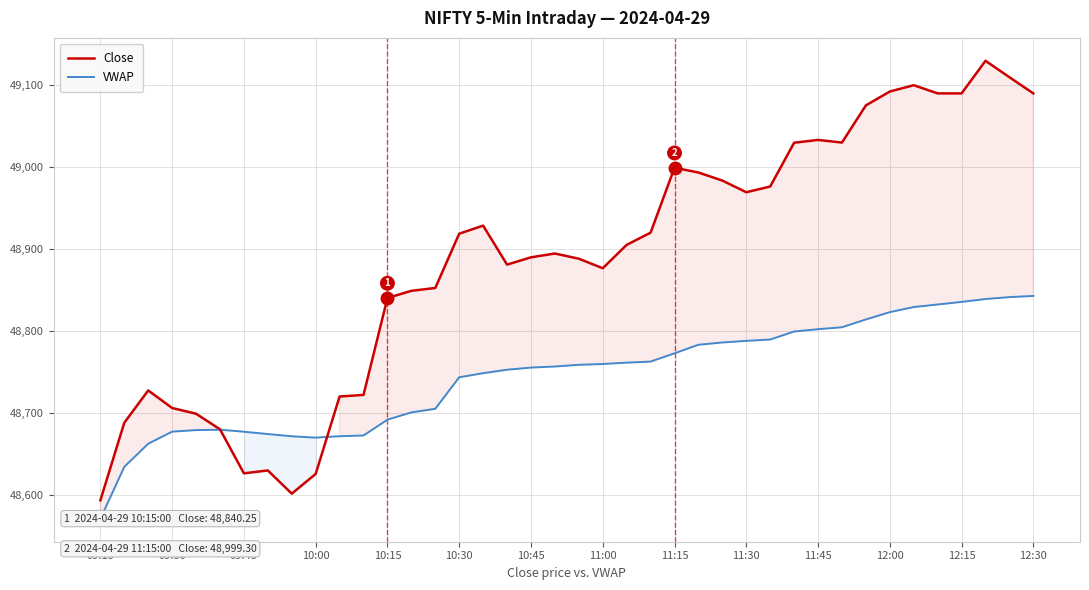

What is the highest value of the Close series?

49129.8